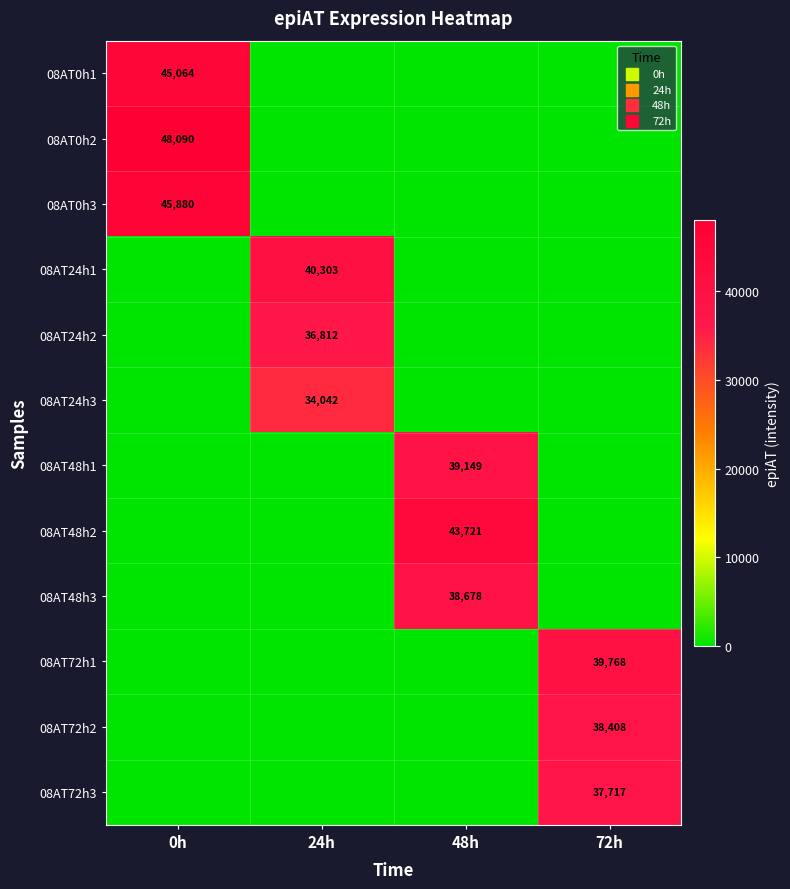

The 08AT0h1 series shows 45064 at 0h. True or false?

True